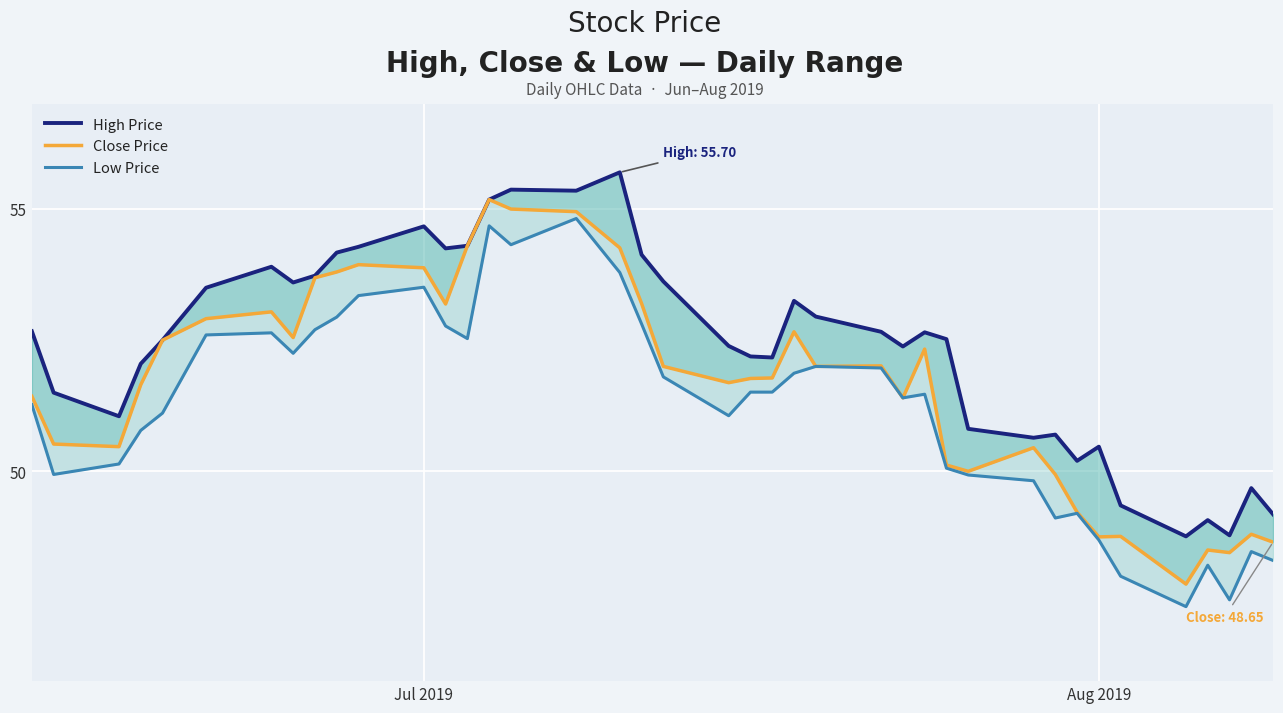

What is the sum of all Close Price values?

2067.6